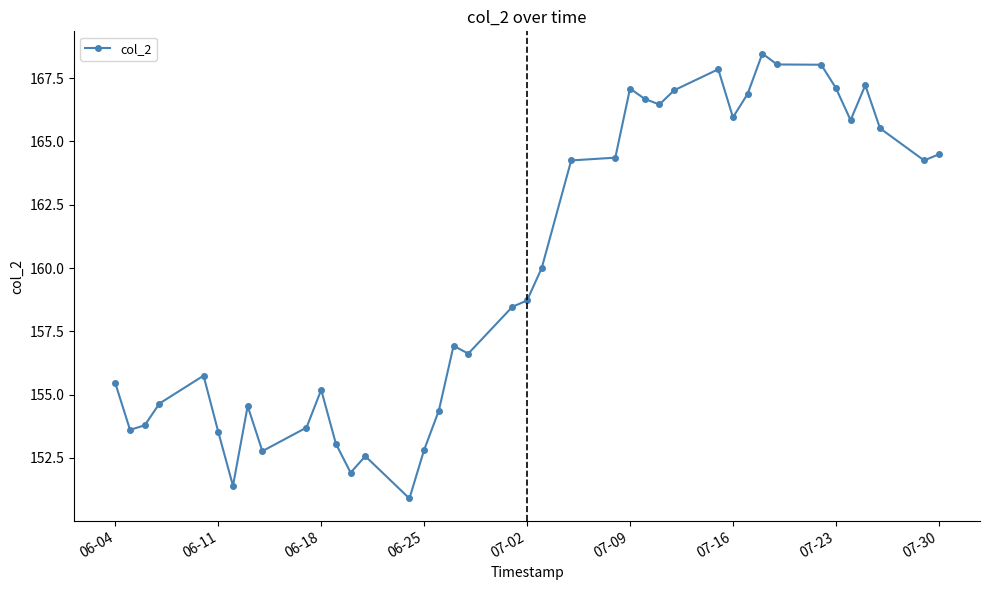

What is the smallest value displayed?

150.9